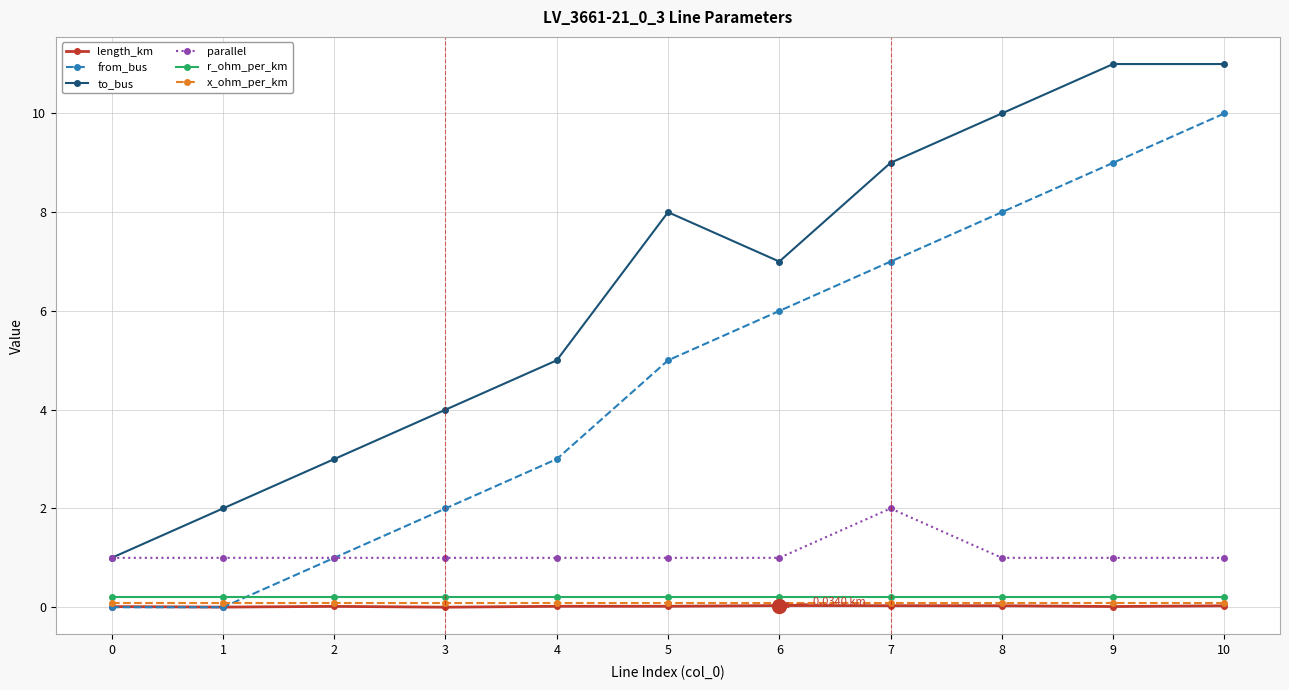

Between 1 and 5, which series saw the biggest shift?

to_bus